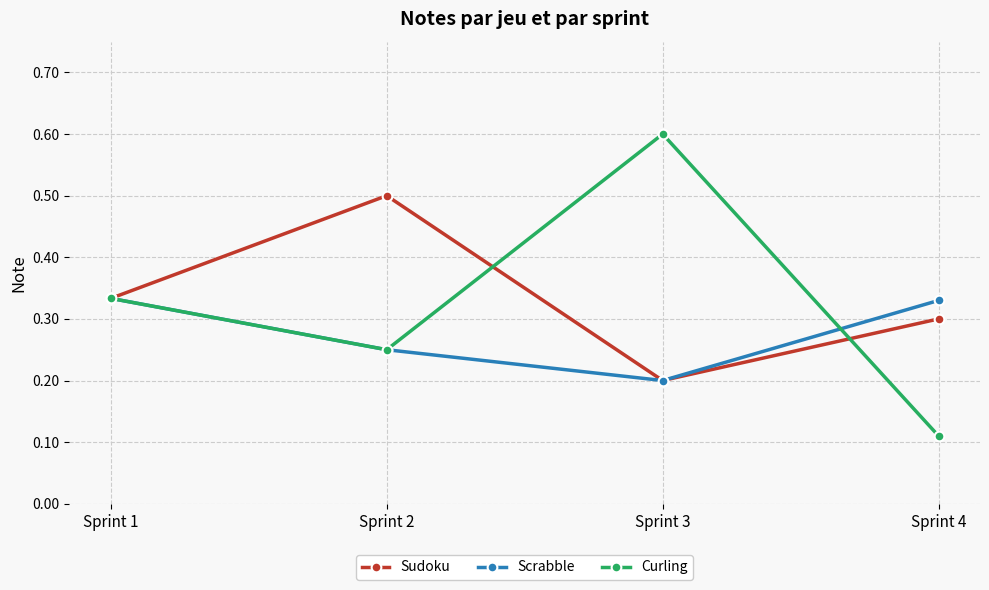

At which label does Curling reach its peak?

Sprint 3